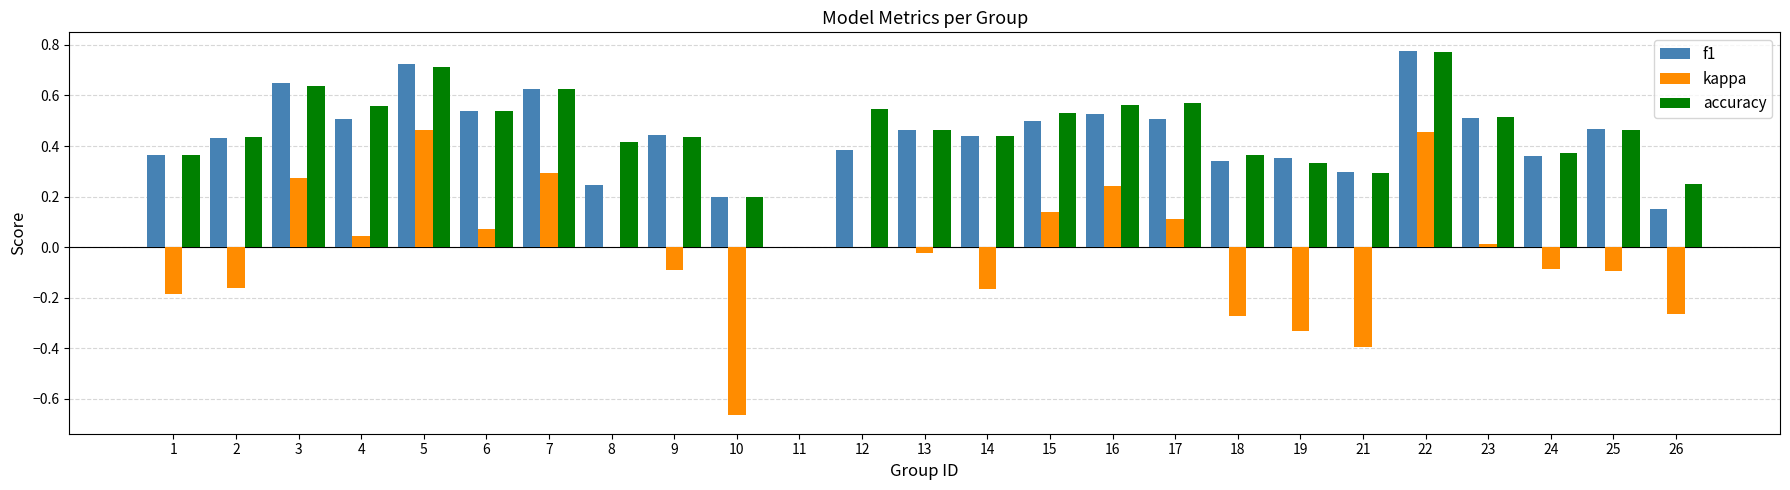

What is the sum of the f1 values at 25 and 17?

1.0